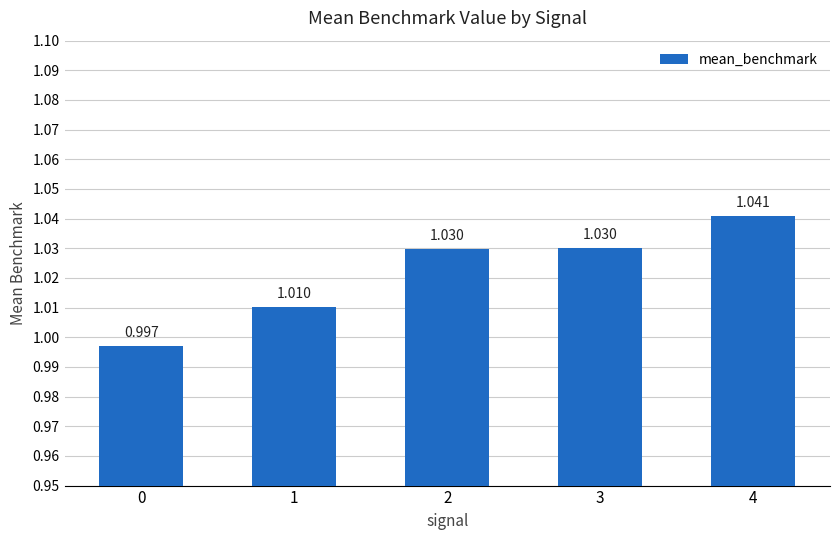

The value at 3 is 1.0. True or false?

True